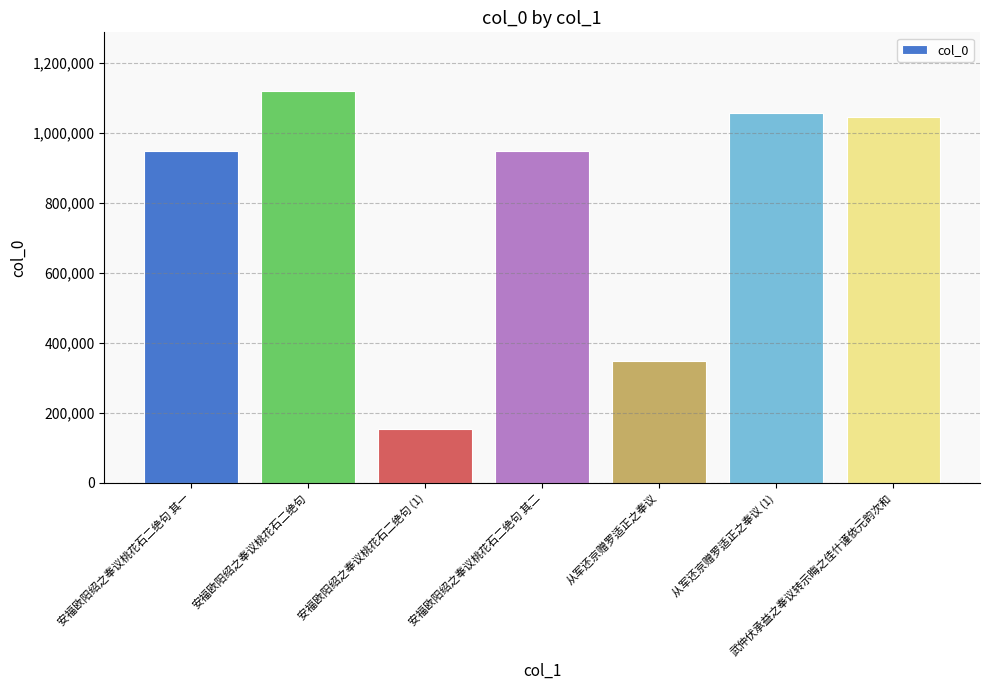

Is it true that the value at 从军还京赠罗适正之奉议 (1) is 1057089?

True